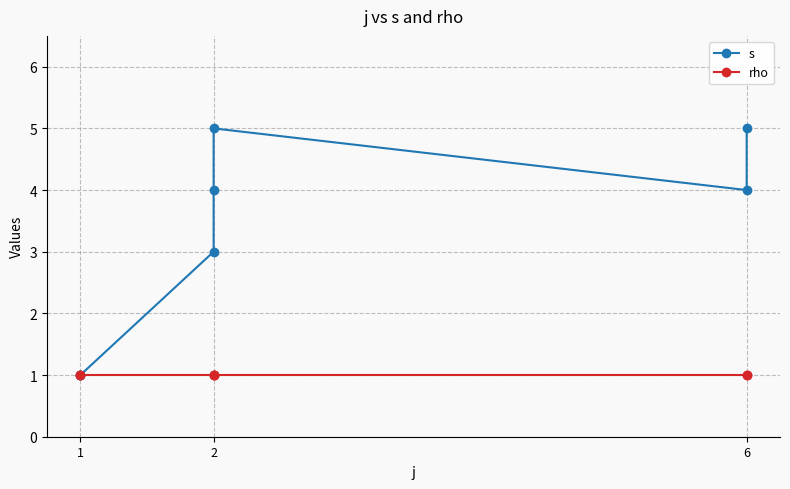

True or false: s and rho intersect in this chart.

False